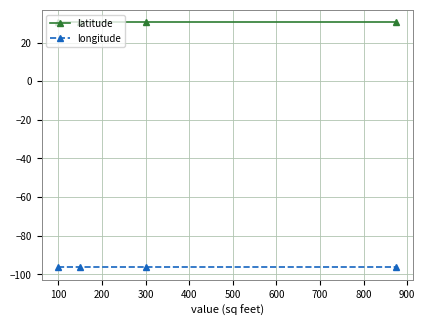

Reading left to right, list all the values displayed in this chart.

latitude: 30.5	30.5	30.5	30.5
longitude: -96.4	-96.4	-96.4	-96.4